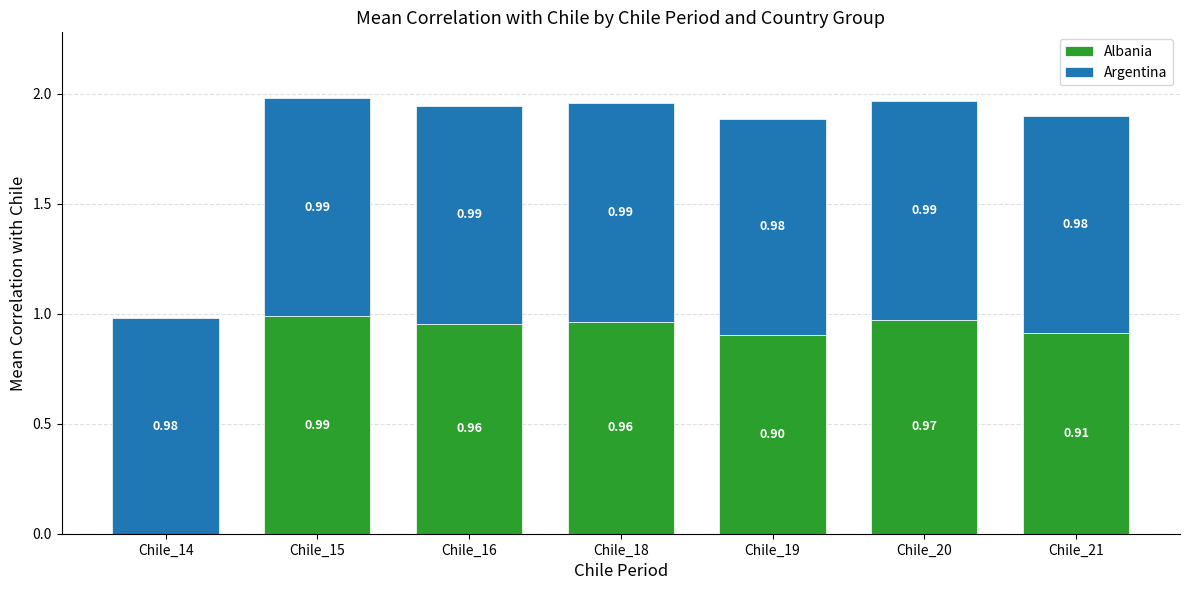

At which category is the sum across all series the highest?

Chile_15